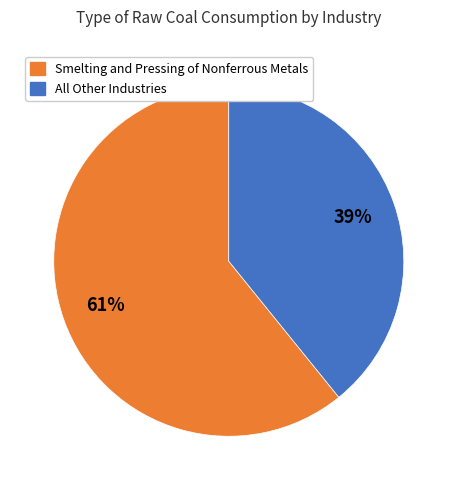

How many segments does this pie chart have?

2